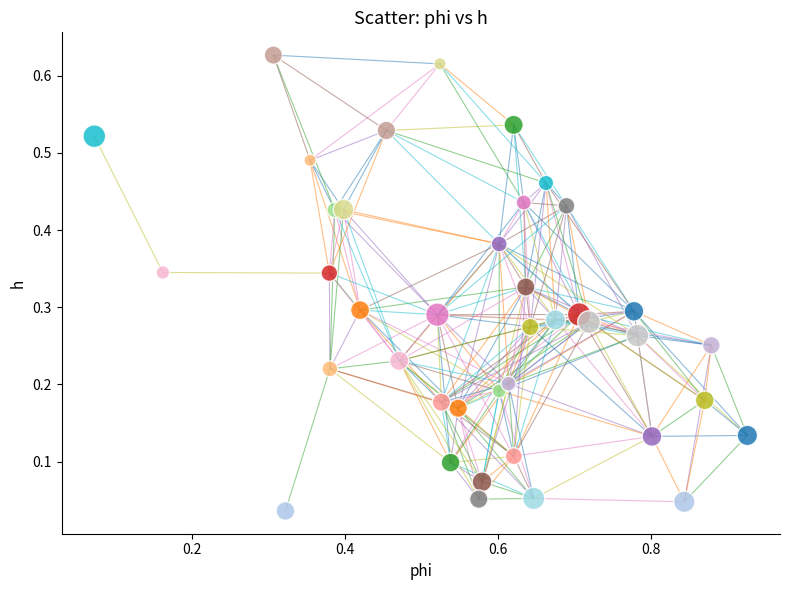

What is the range of X values (max minus min)?

0.9